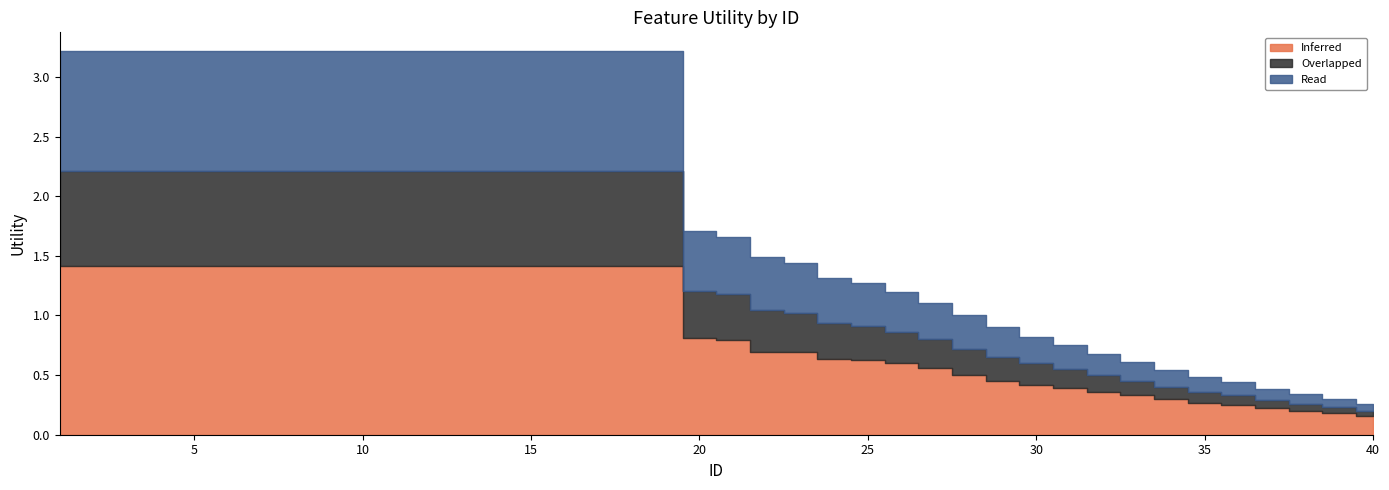

Does the chart have visible grid lines?

No